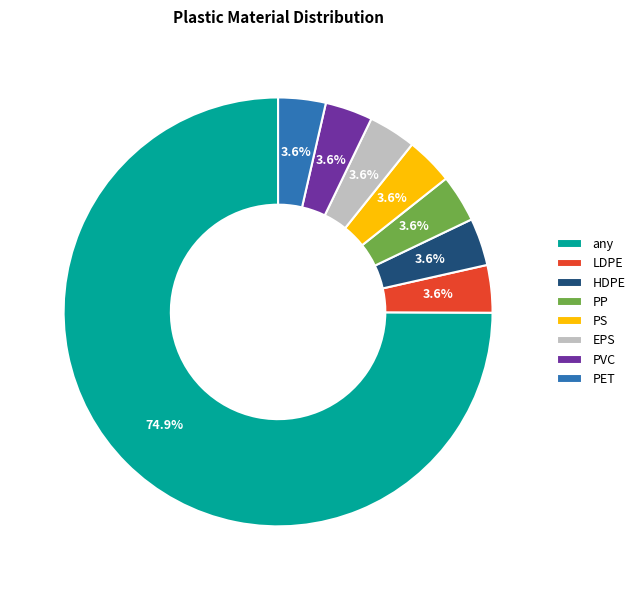

To the nearest percent, what is the combined percentage of HDPE and PS?

7%